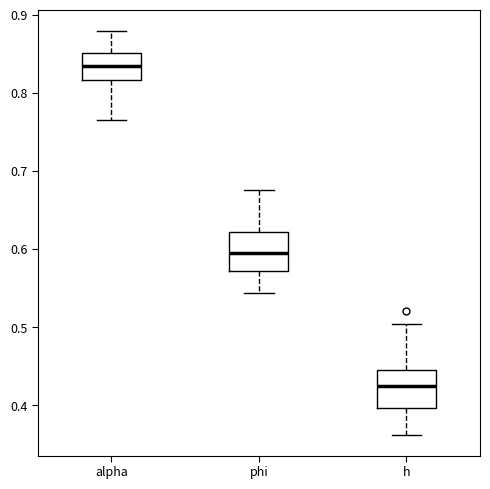

Reading left to right, transcribe this box plot: for each box, give where its median line is, the range the box spans, and where its two whiskers end, as read against the y-axis. The values are not printed on the chart, so give them approximately, as read against the axis.

alpha: median 0.83, box 0.82 to 0.85, whiskers 0.77 to 0.88
phi: median 0.60, box 0.57 to 0.62, whiskers 0.54 to 0.68
h: median 0.42, box 0.40 to 0.45, whiskers 0.36 to 0.50